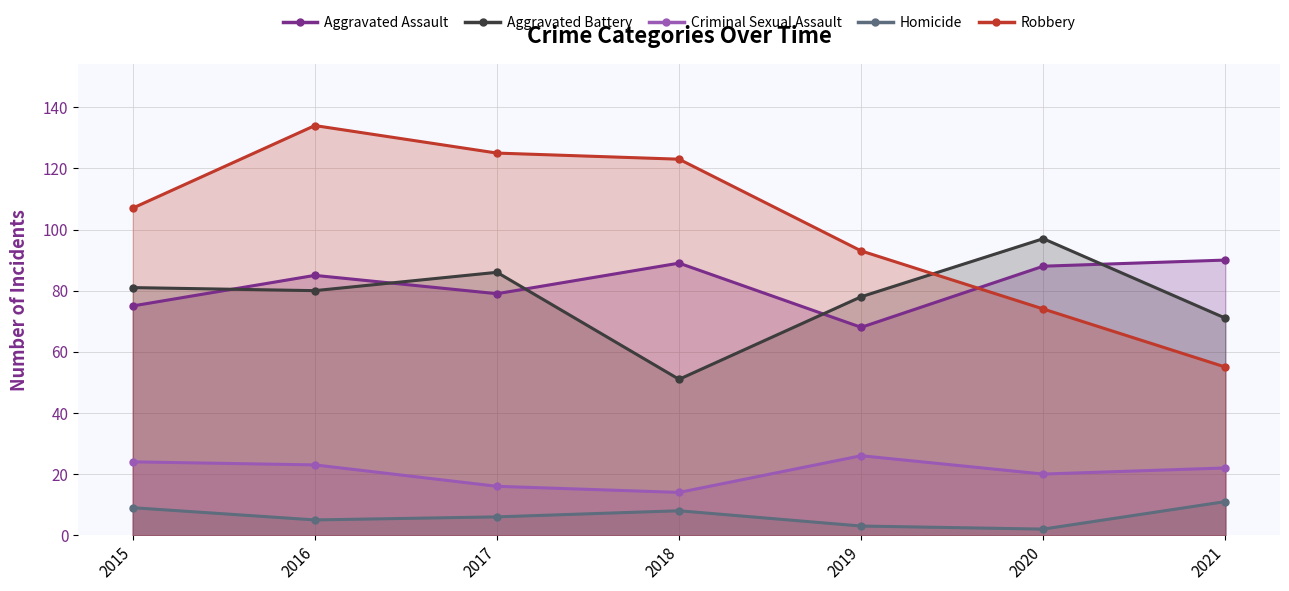

Count the number of data series in this chart.

5